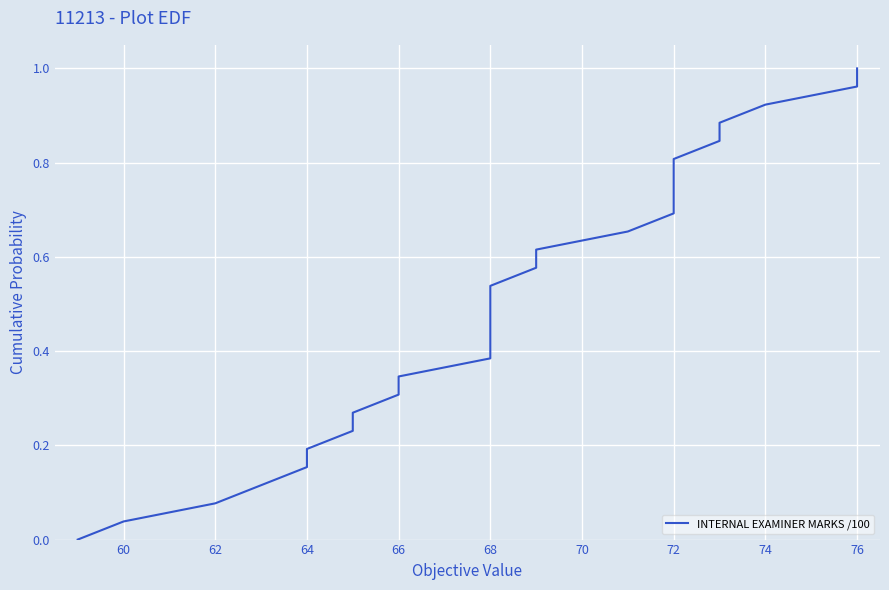

Reading right to left, extract all data points from this chart.

1.0	1.0	0.9	0.9	0.8	0.8	0.8	0.7	0.7	0.7	0.6	0.6	0.5	0.5	0.5	0.4	0.4	0.3	0.3	0.3	0.2	0.2	0.2	0.1	0.1	0.0	0.0